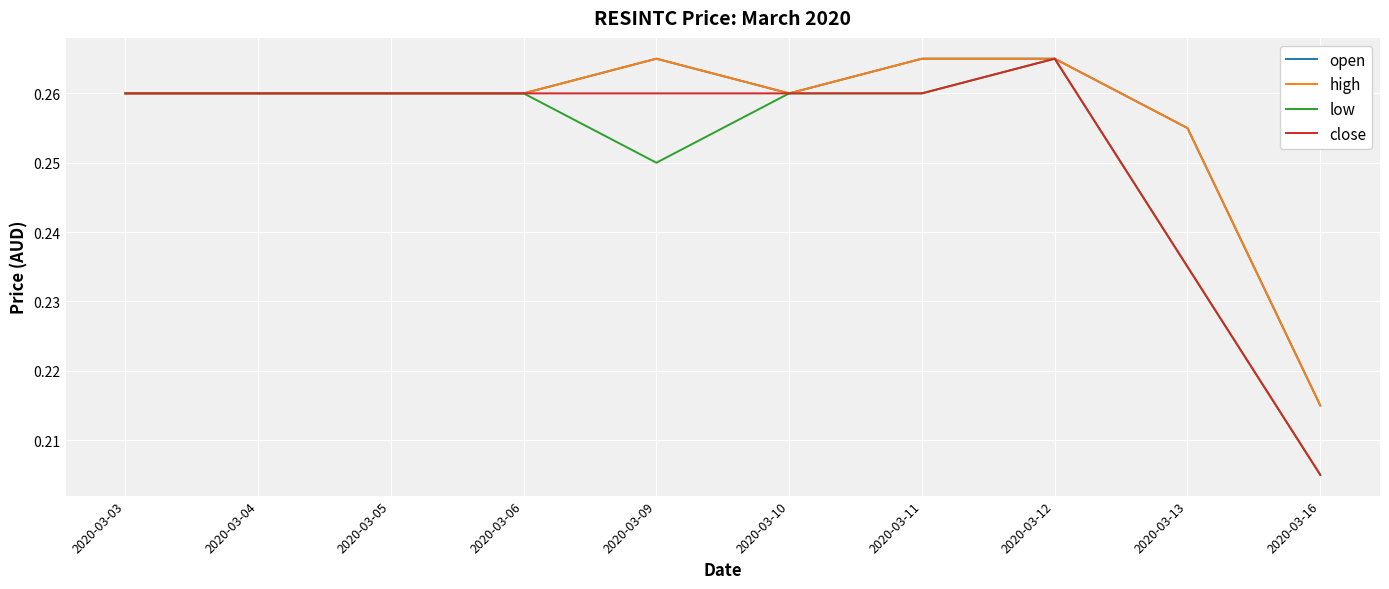

Rank the categories by open value from highest to lowest.

2020-03-09, 2020-03-11, 2020-03-12, 2020-03-03, 2020-03-04, 2020-03-05, 2020-03-06, 2020-03-10, 2020-03-13, 2020-03-16